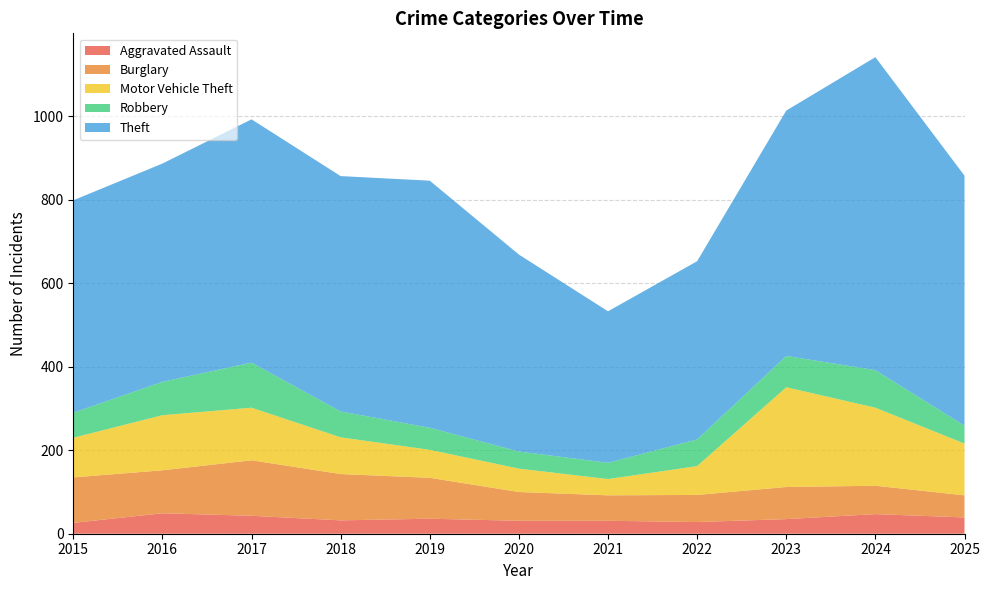

Reading right to left, what are all the values shown in this chart?

Aggravated Assault: 2025=39	2024=47	2023=35	2022=28	2021=31	2020=31	2019=36	2018=32	2017=43	2016=49	2015=26
Burglary: 2025=53	2024=68	2023=77	2022=65	2021=61	2020=69	2019=98	2018=111	2017=133	2016=103	2015=109
Motor Vehicle Theft: 2025=124	2024=187	2023=239	2022=69	2021=39	2020=56	2019=67	2018=88	2017=126	2016=132	2015=95
Robbery: 2025=43	2024=90	2023=75	2022=64	2021=39	2020=41	2019=53	2018=62	2017=108	2016=80	2015=60
Theft: 2025=599	2024=750	2023=588	2022=427	2021=363	2020=472	2019=592	2018=564	2017=583	2016=523	2015=509